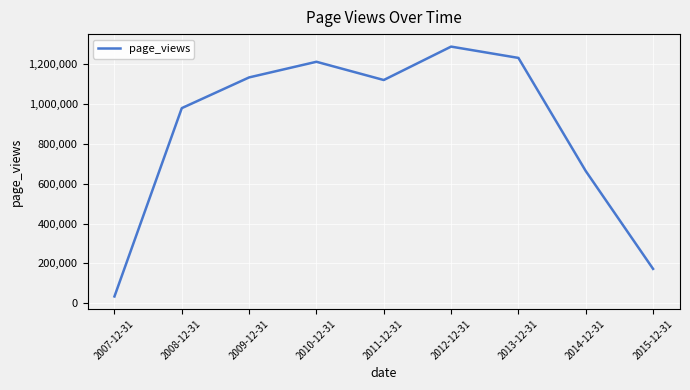

How many lines are shown in the chart?

1